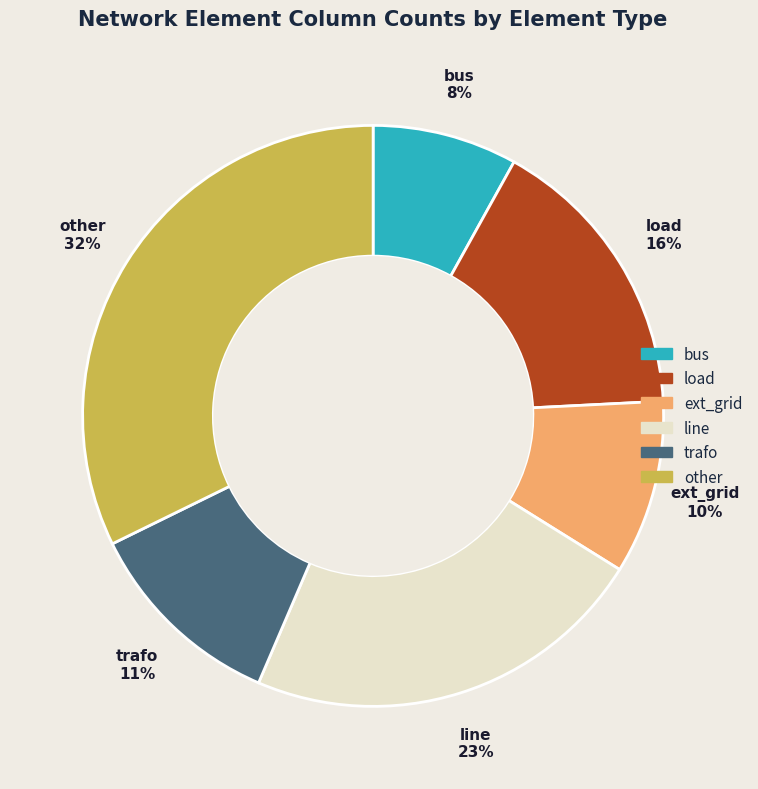

Which category has the smallest portion of the pie?

bus